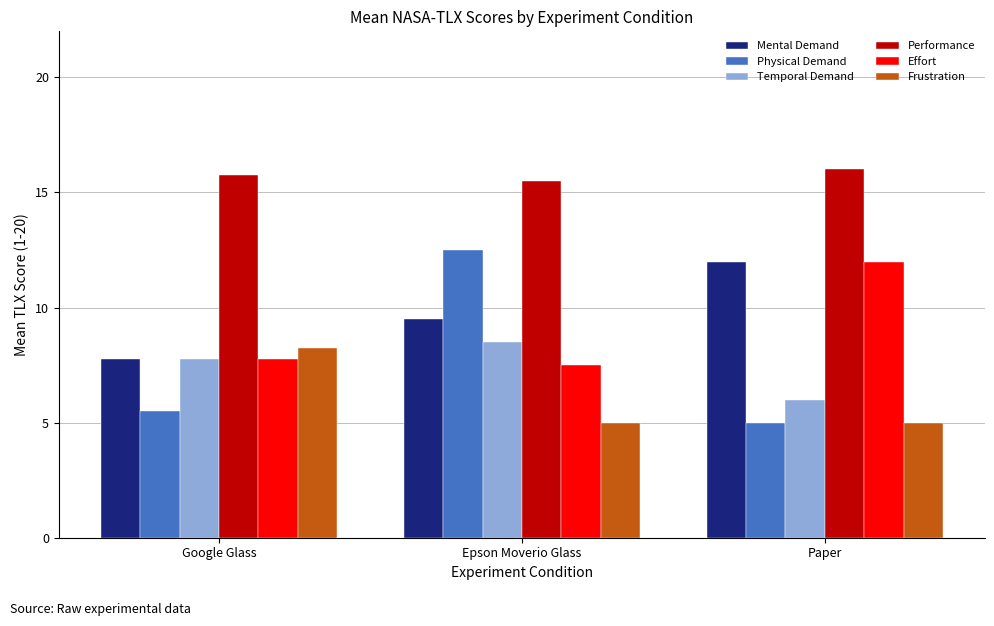

What is the lowest value of the Physical Demand series?

5.0